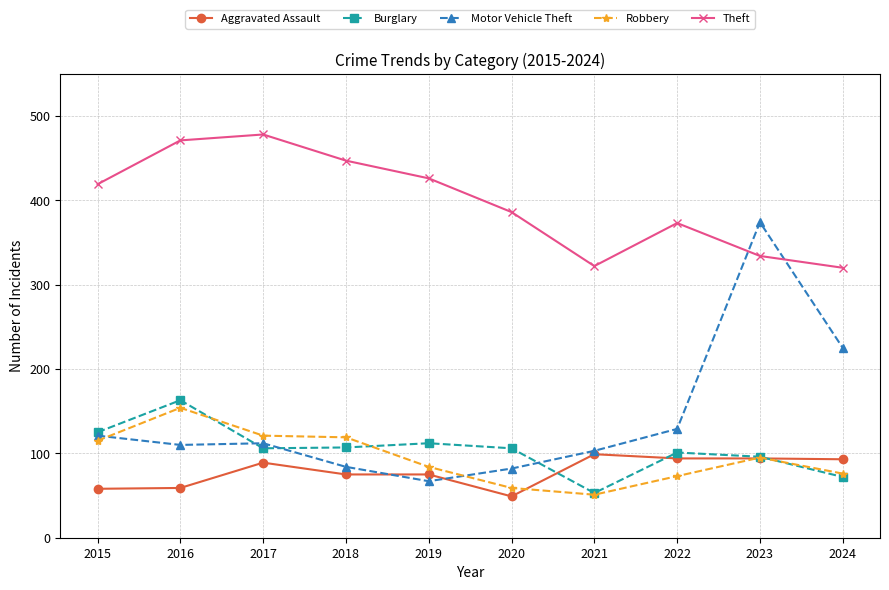

Which series has the widest spread of values?

Motor Vehicle Theft